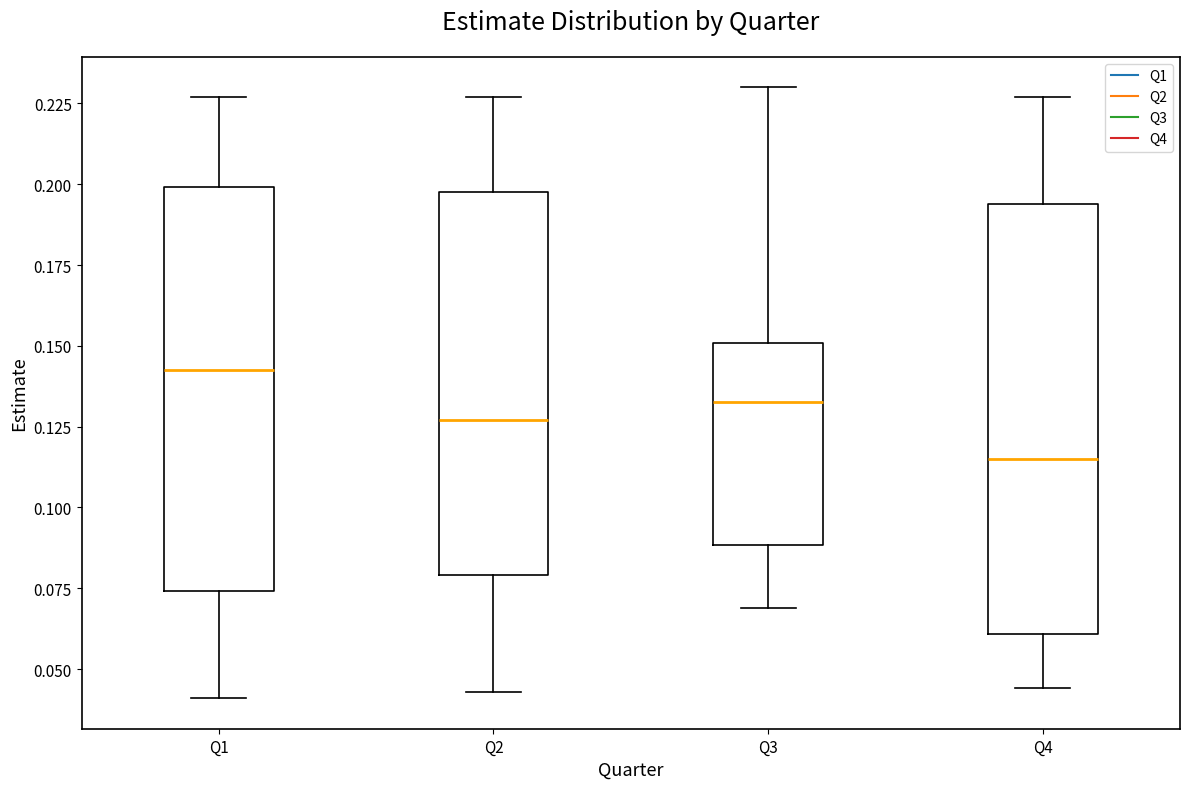

Reading left to right, transcribe this box plot: for each box, give where its median line is, the range the box spans, and where its two whiskers end, as read against the y-axis. The values are not printed on the chart, so give them approximately, as read against the axis.

Q1: median 0.145, box 0.075 to 0.200, whiskers 0.040 to 0.225
Q2: median 0.125, box 0.080 to 0.200, whiskers 0.045 to 0.225
Q3: median 0.135, box 0.090 to 0.150, whiskers 0.070 to 0.230
Q4: median 0.115, box 0.060 to 0.195, whiskers 0.045 to 0.225